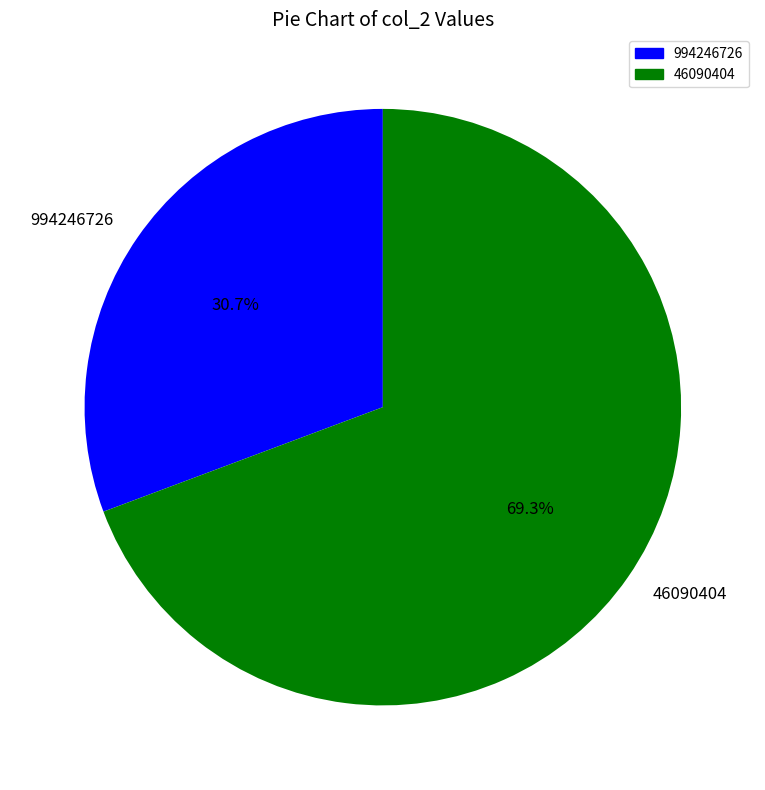

Combined, do 46090404 and 994246726 account for over 50%?

Yes